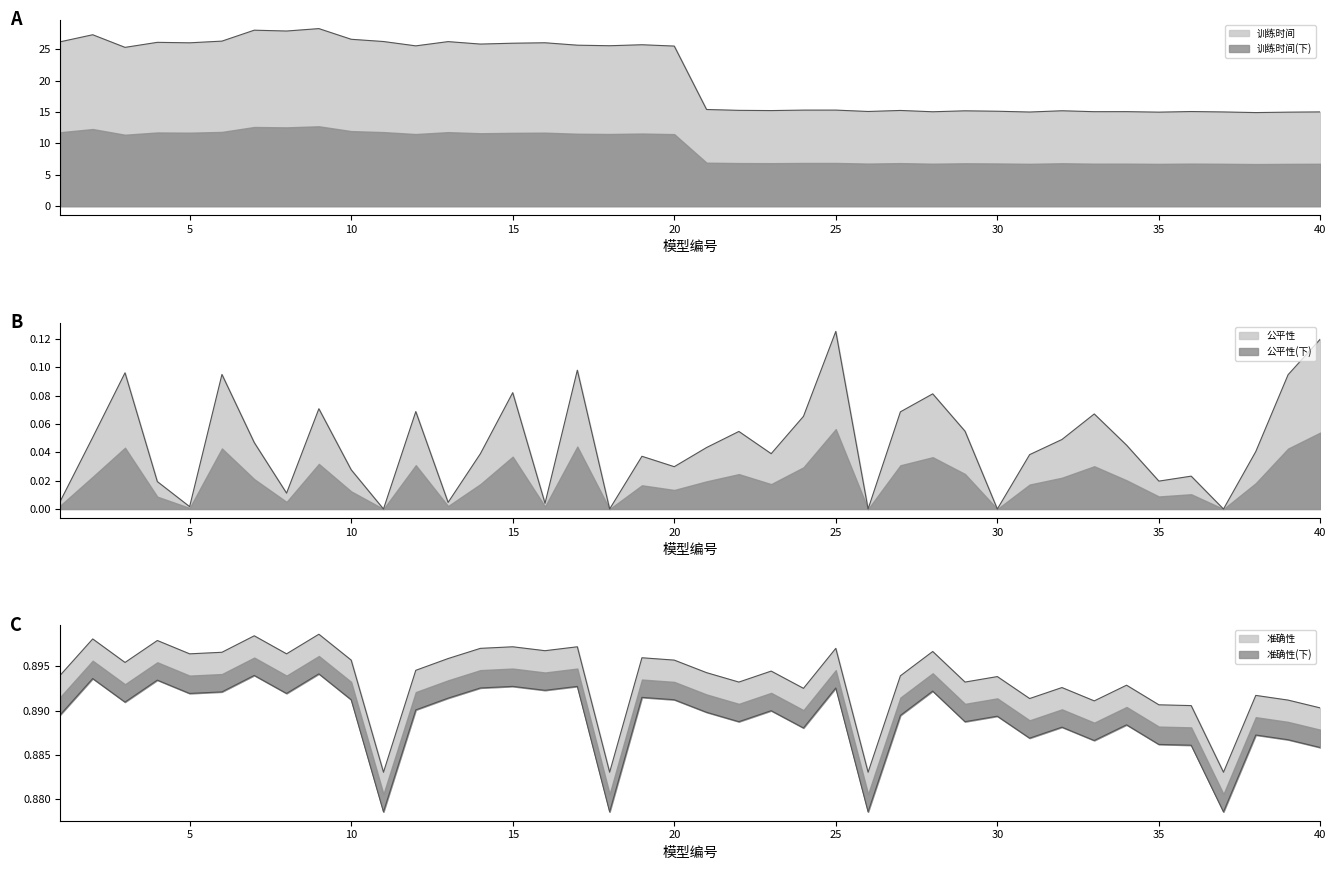

At which category is the sum across all series the highest?

9